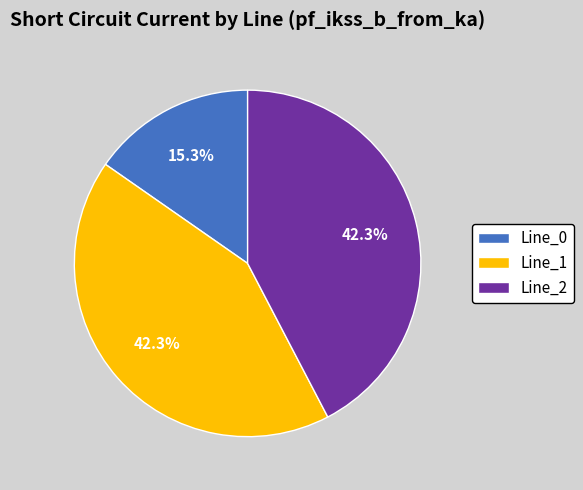

Is there any slice that represents more than half of the pie?

No